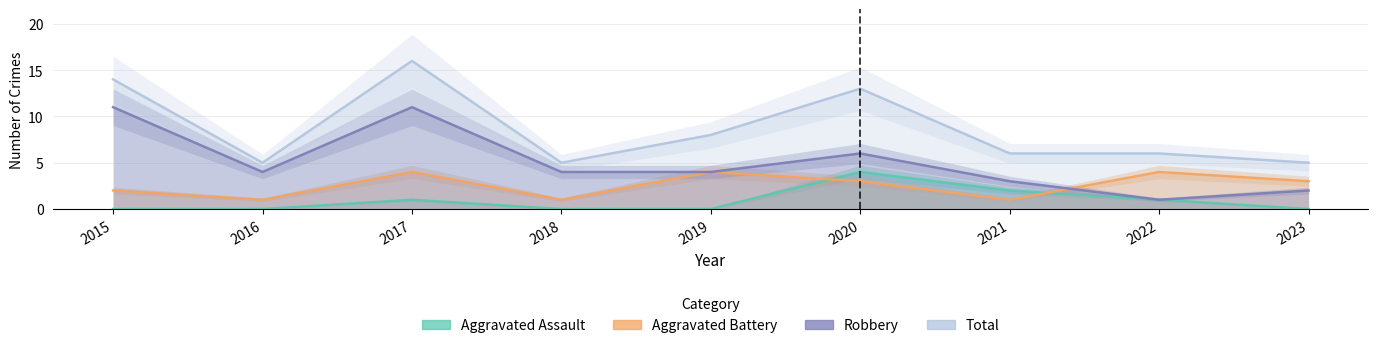

Rank the series by their maximum value, from highest to lowest.

Total, Robbery, Aggravated Assault, Aggravated Battery